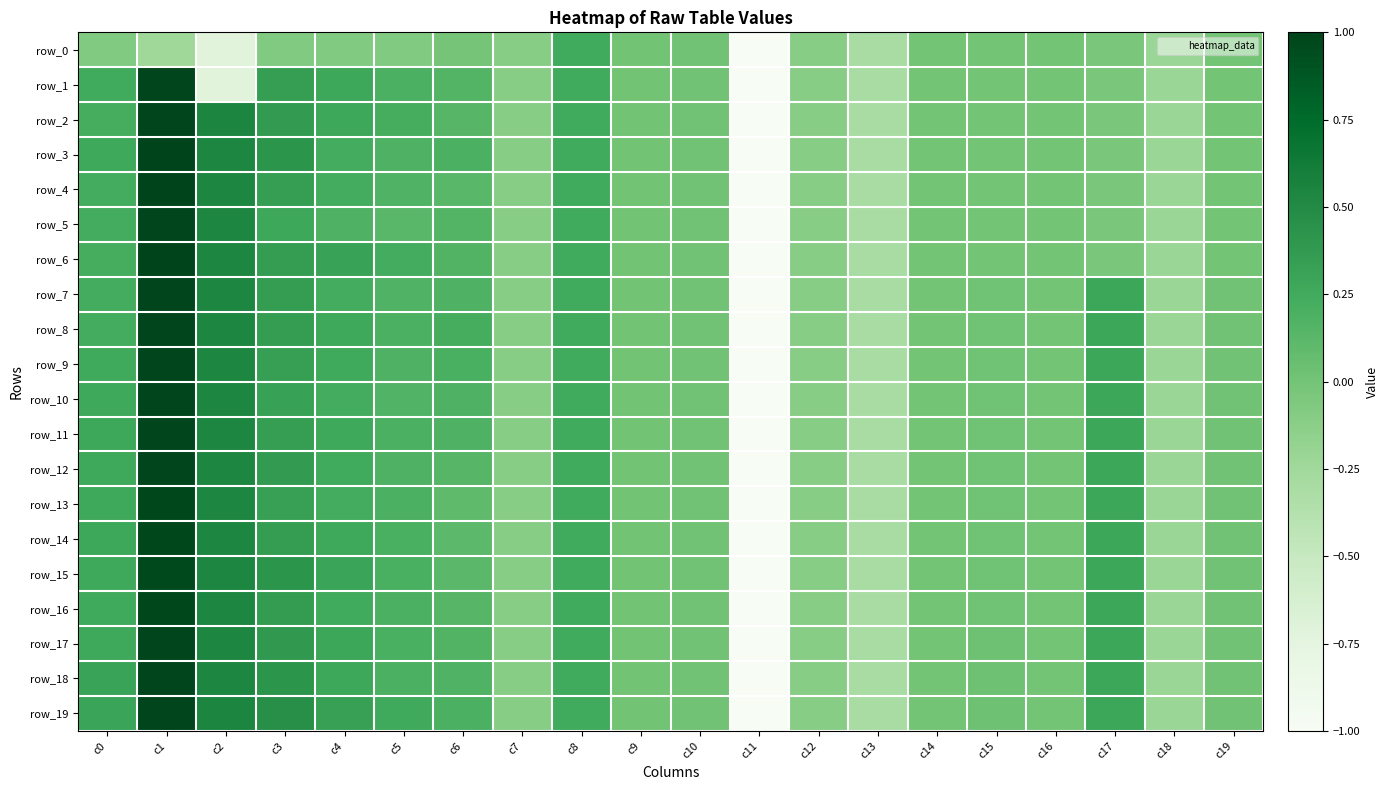

What is the sum of all row_12 values?

-2.5